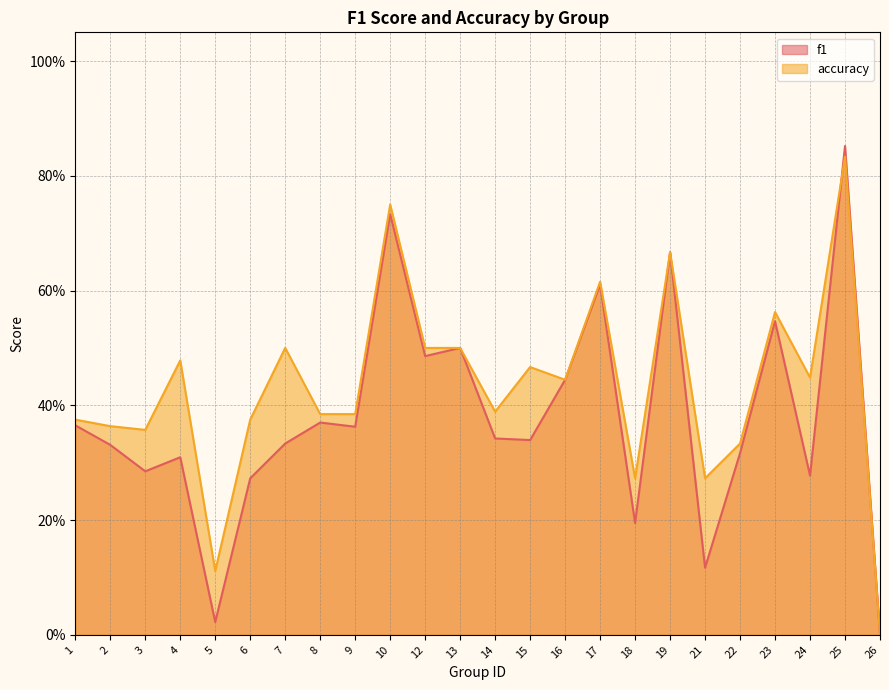

How many lines are shown in the chart?

2